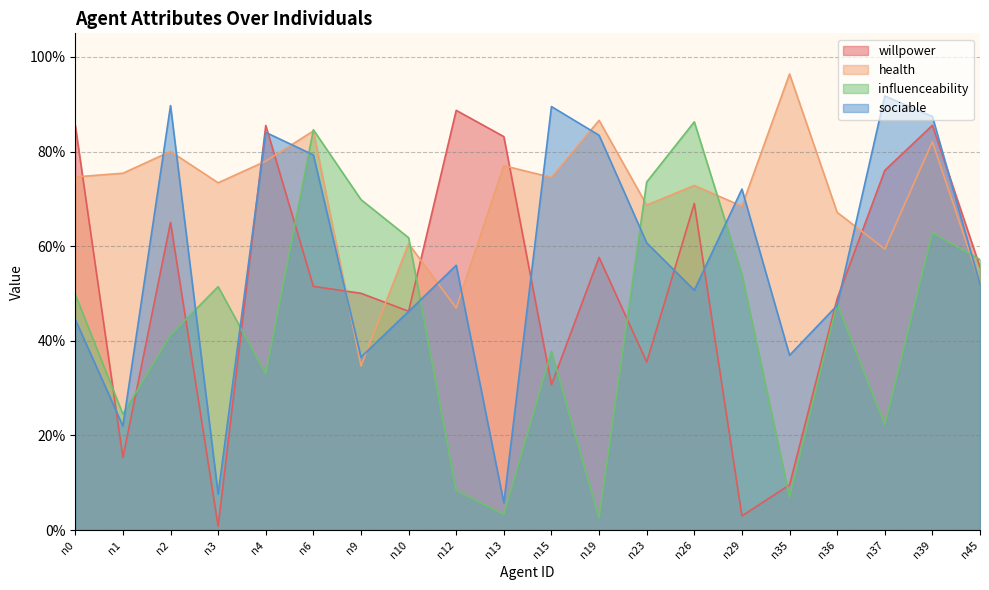

What is the approximate value of sociable at n26?

0.5